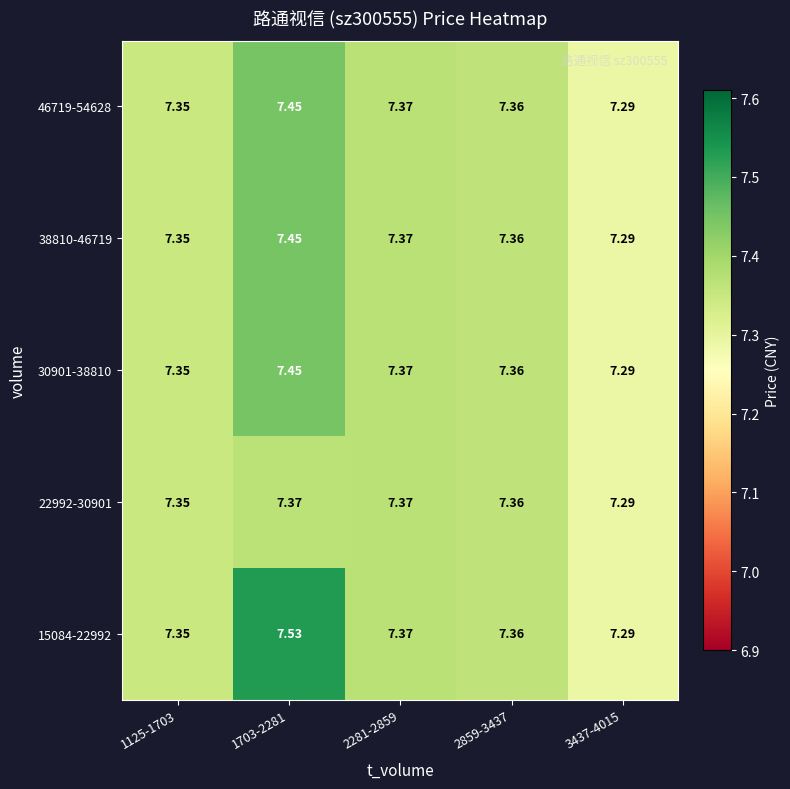

Between 1125-1703 and 1703-2281, which series saw the biggest shift?

15084-22992